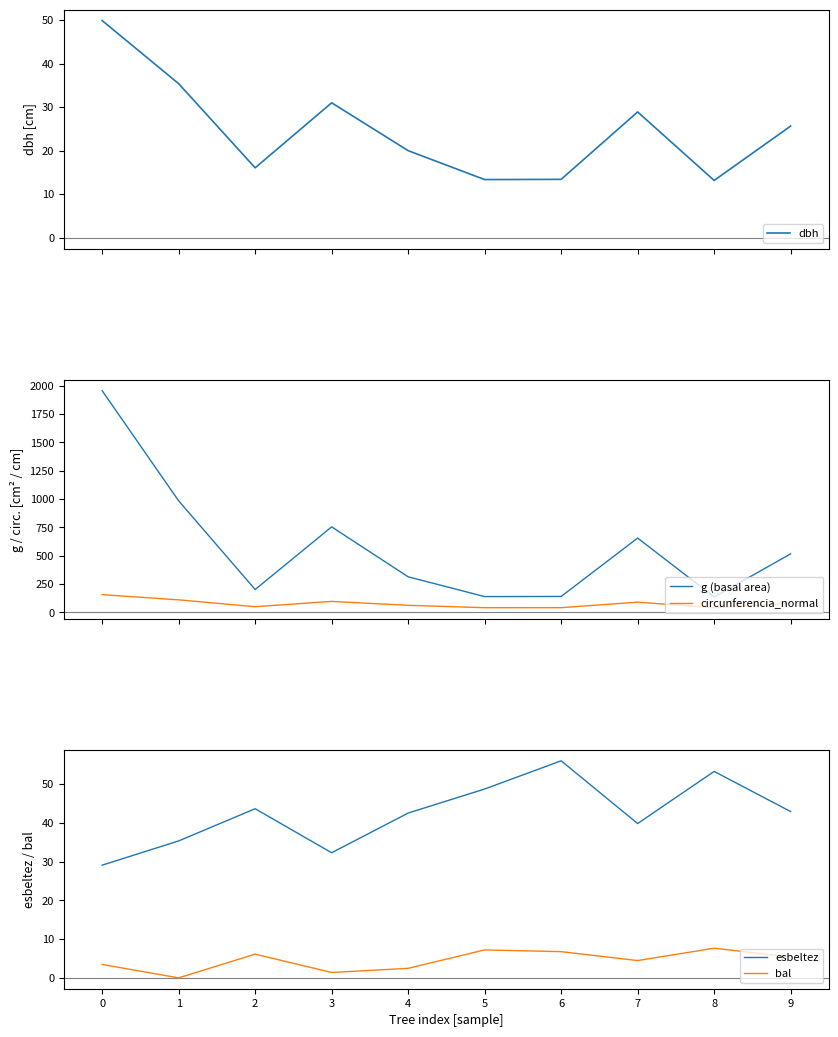

Does the chart have visible grid lines?

No